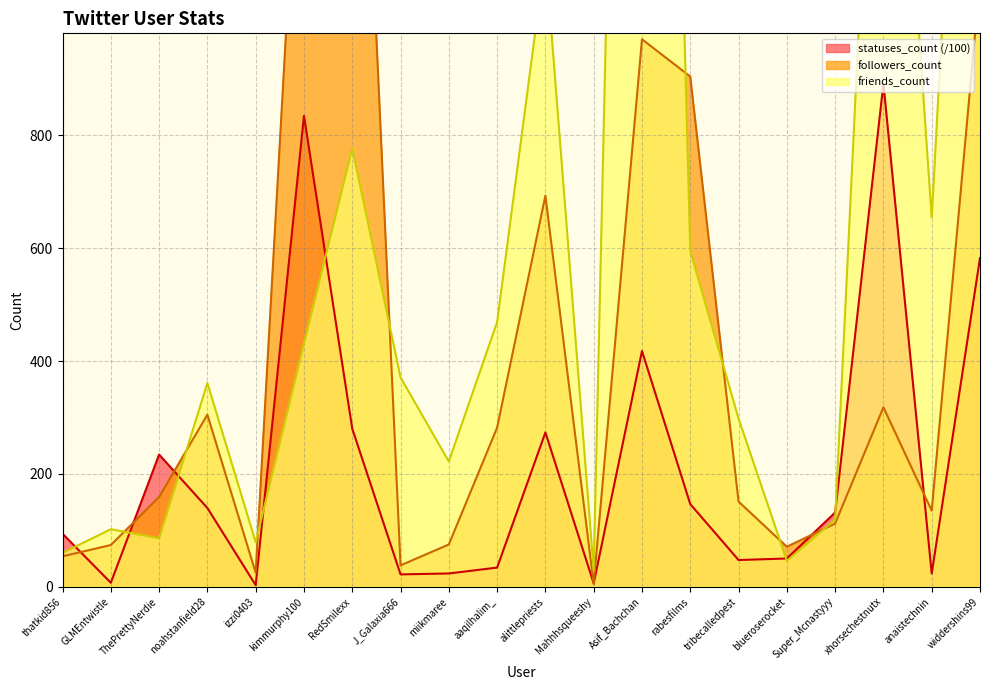

True or false: followers_count and friends_count cross at least once.

True